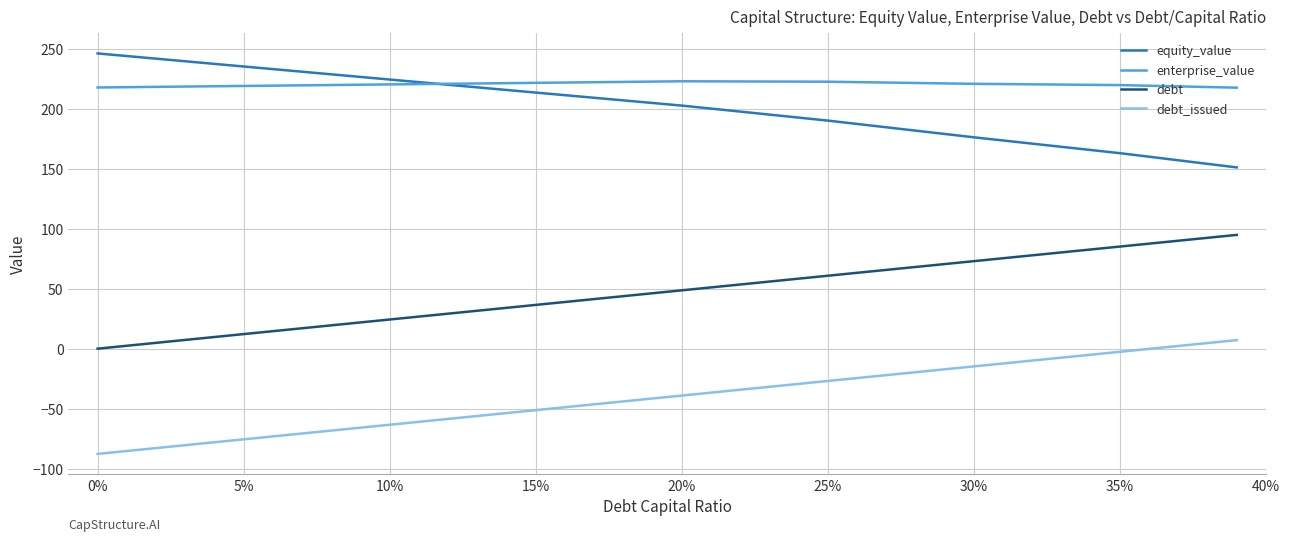

True or false: equity_value and debt intersect in this chart.

False